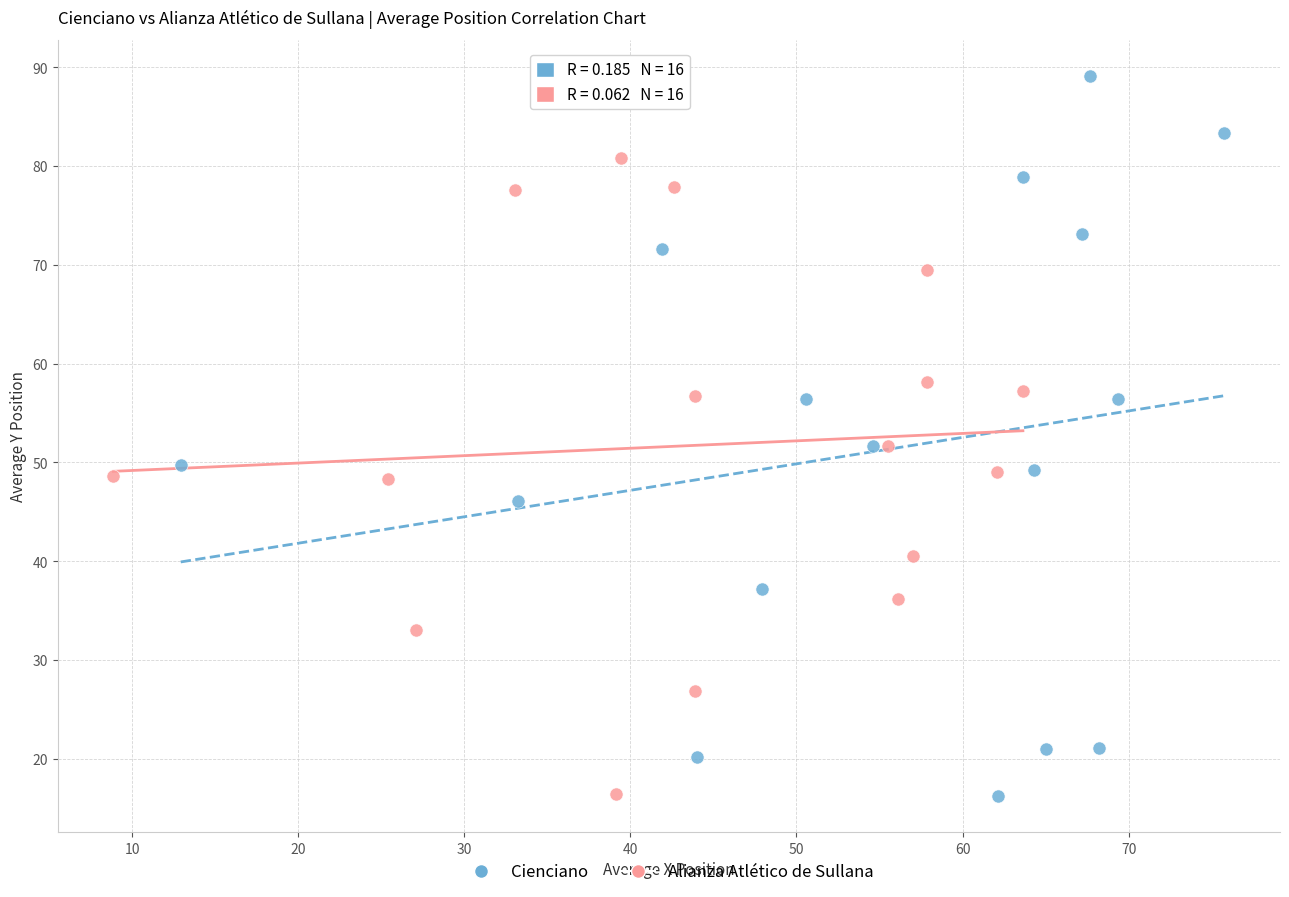

Which series has the widest spread of Y values?

Cienciano